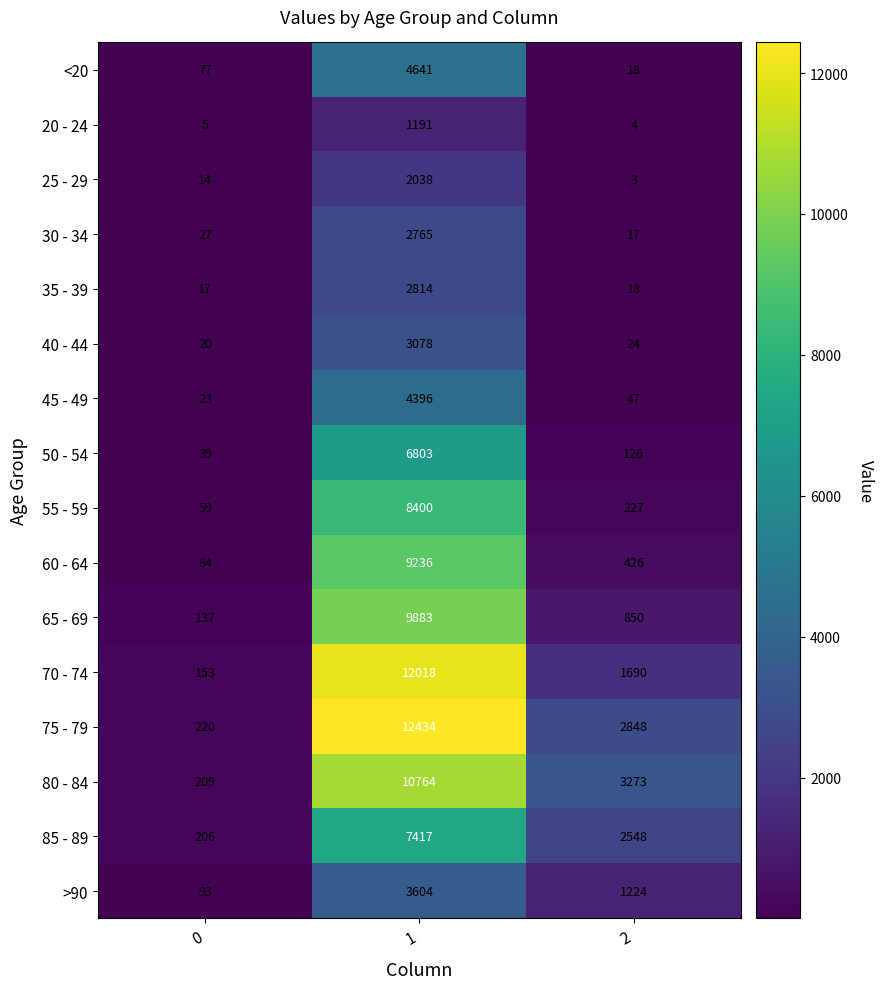

Which series has the largest total across all categories?

75 - 79